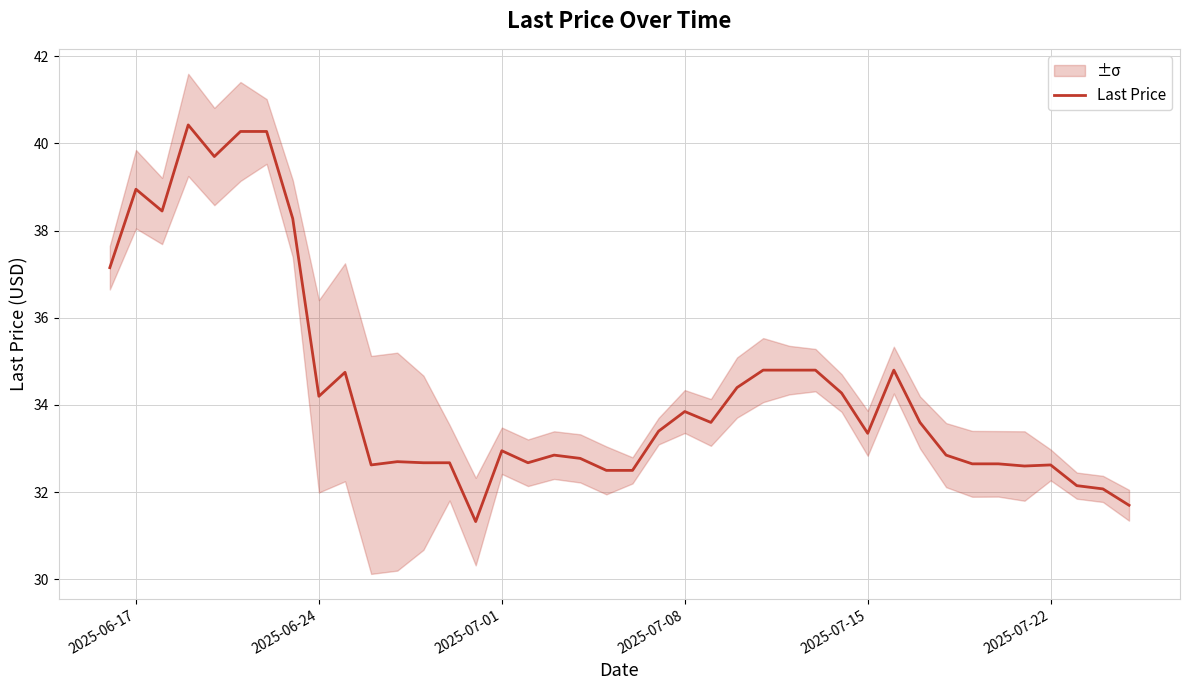

What is the greatest value displayed?

40.4